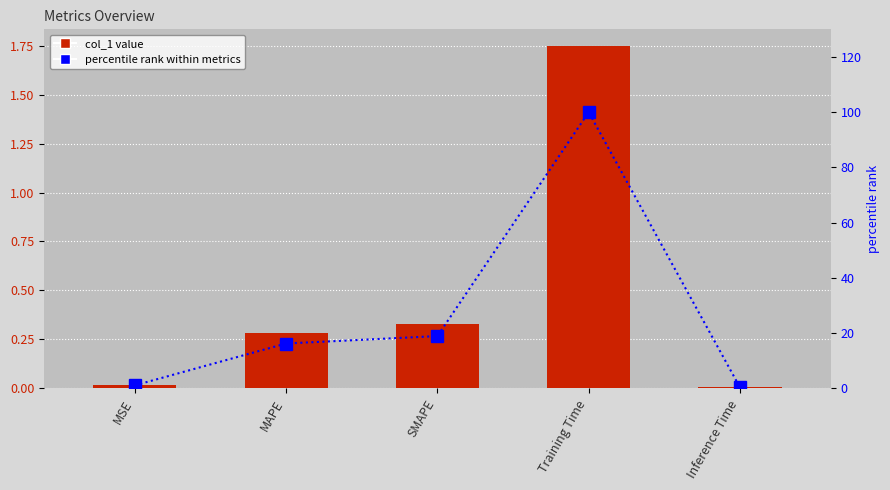

What is the difference between the percentile rank values at MAPE and SMAPE?

2.7